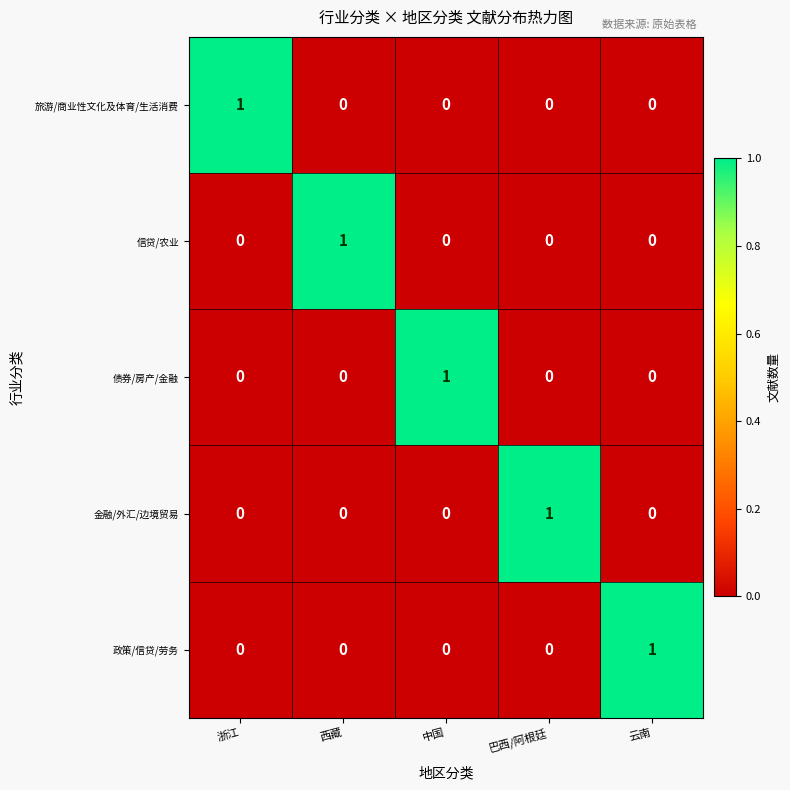

True or false: 金融/外汇/边境贸易 has a value of 1 at 中国.

False